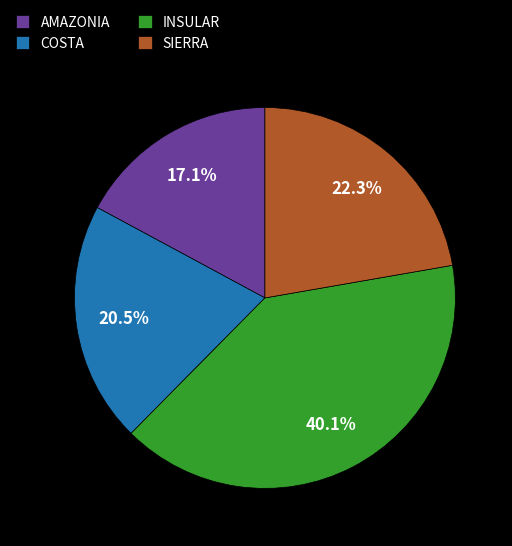

Combined, do INSULAR and AMAZONIA account for over 50%?

Yes